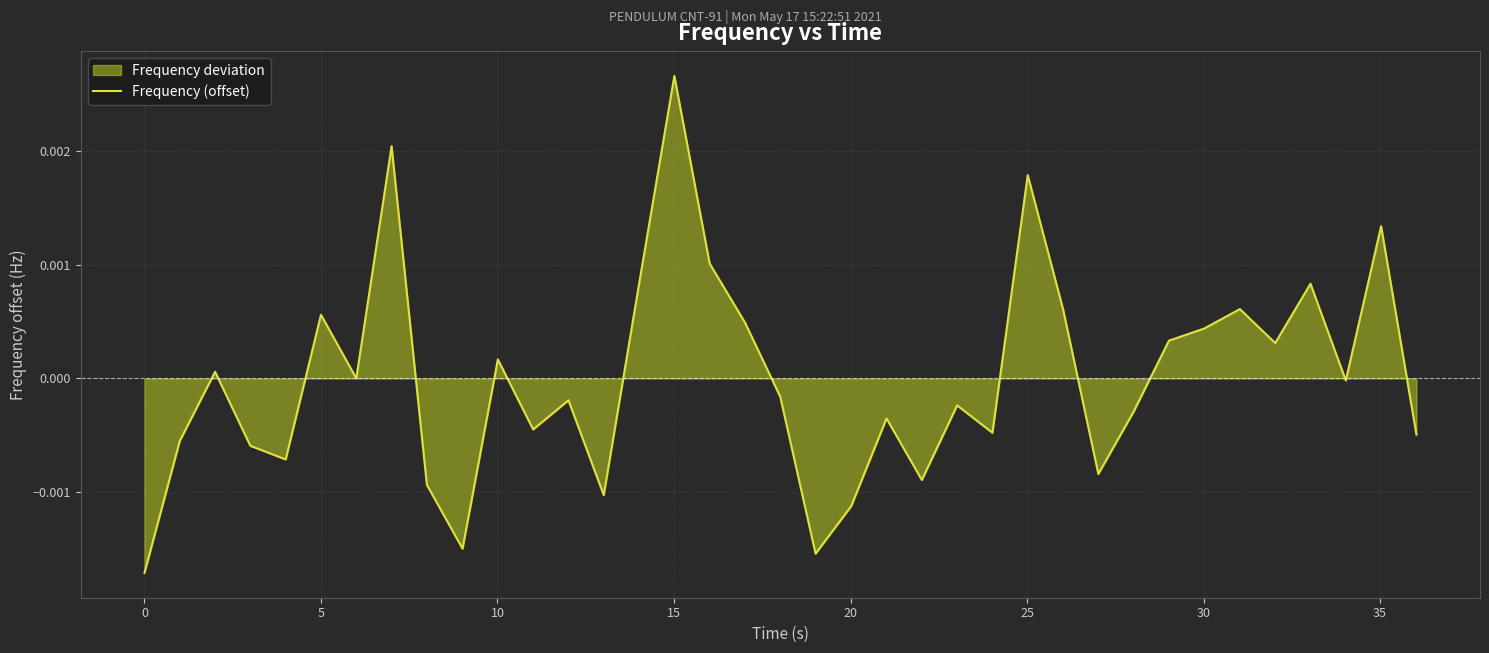

True or false: there are more than 2 points higher than both neighbors.

True